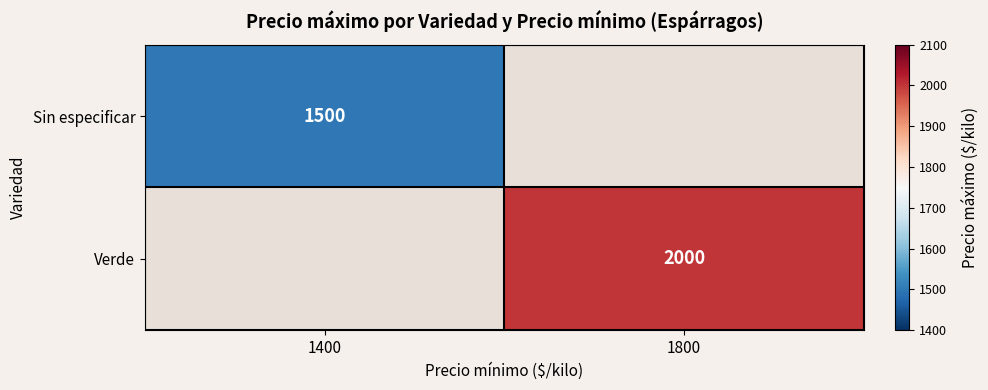

Which category has the highest value across all series?

1800